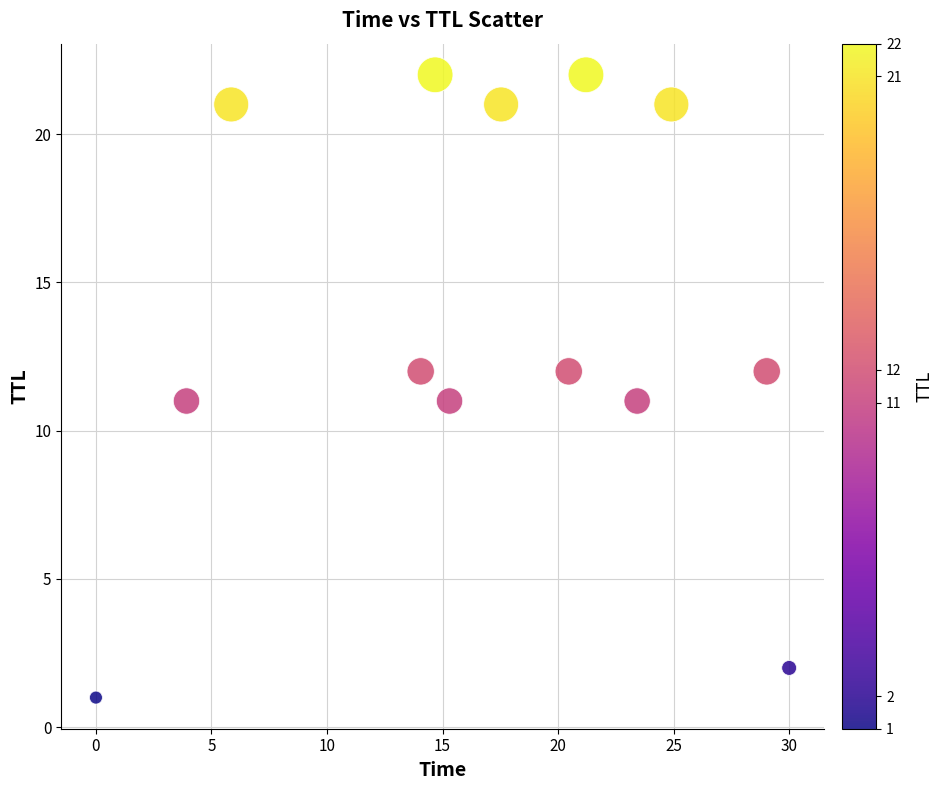

What is the range of Y values (max minus min)?

21